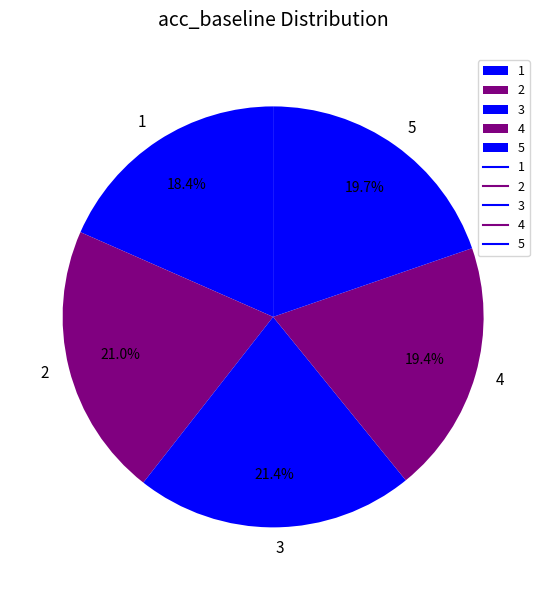

Which category has the smallest portion of the pie?

1